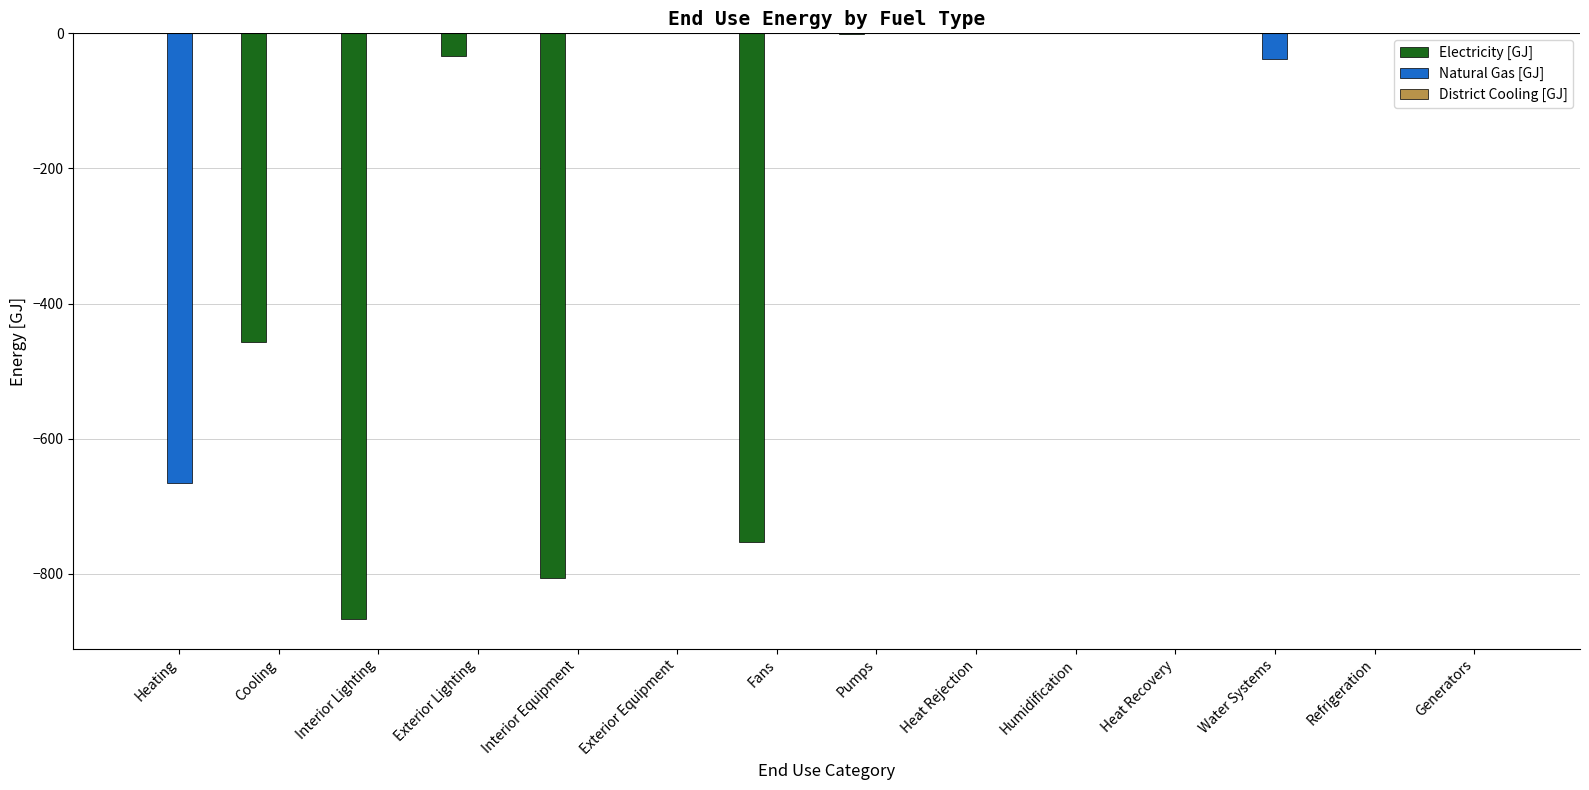

What is the sum of the Natural Gas [GJ] values at Heat Recovery and Heating?

-665.5